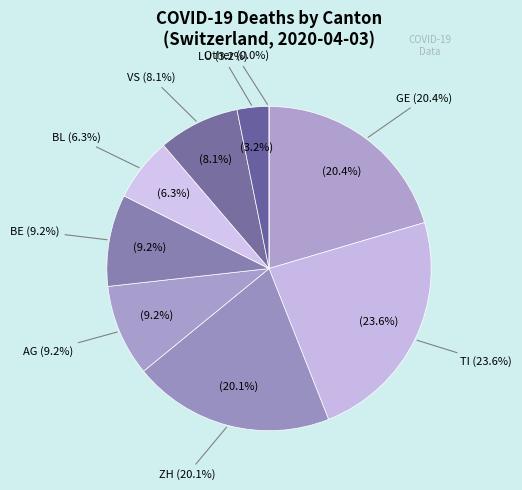

Does GE account for over 50% of the chart?

No